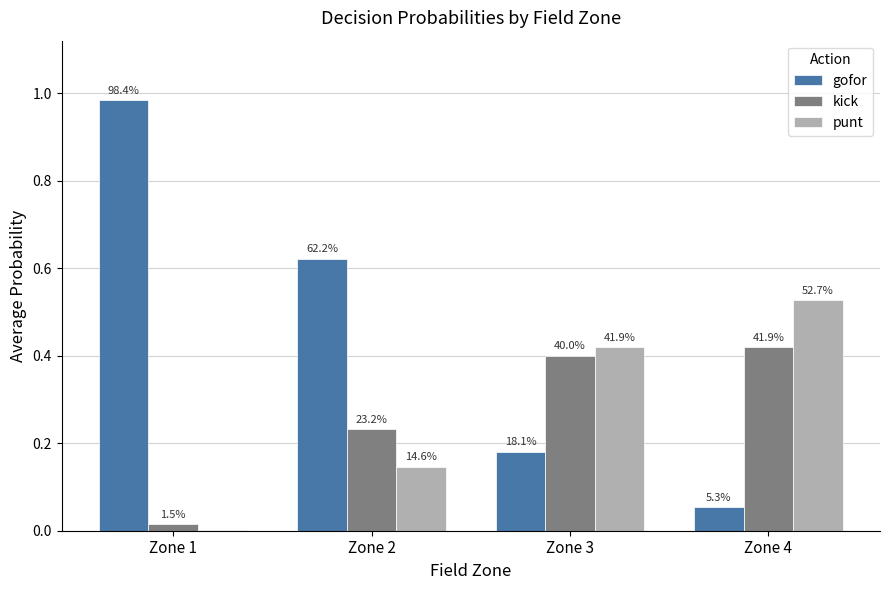

Are the bars horizontal?

No